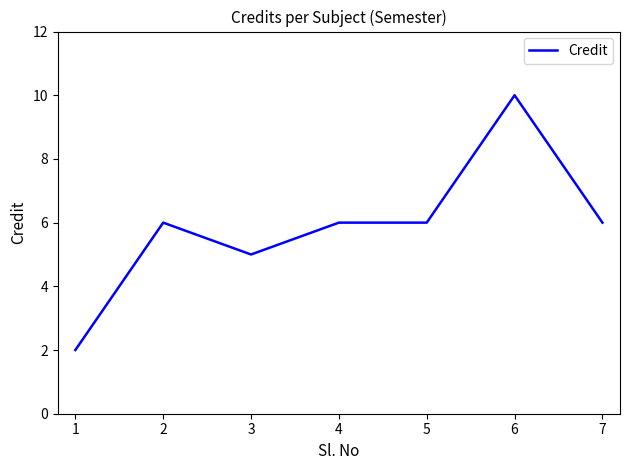

Is it true that the value at 5 is 6?

True